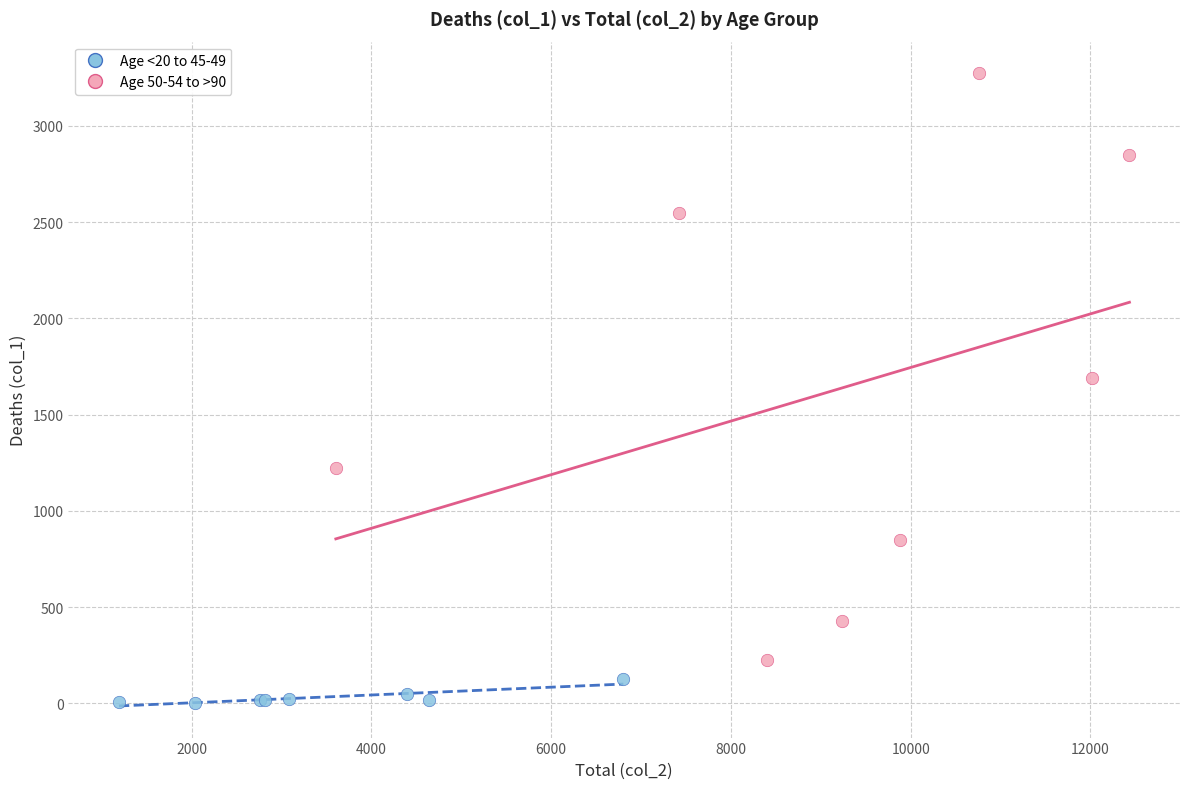

Which series reaches the maximum Y coordinate?

Age 50-54 to >90